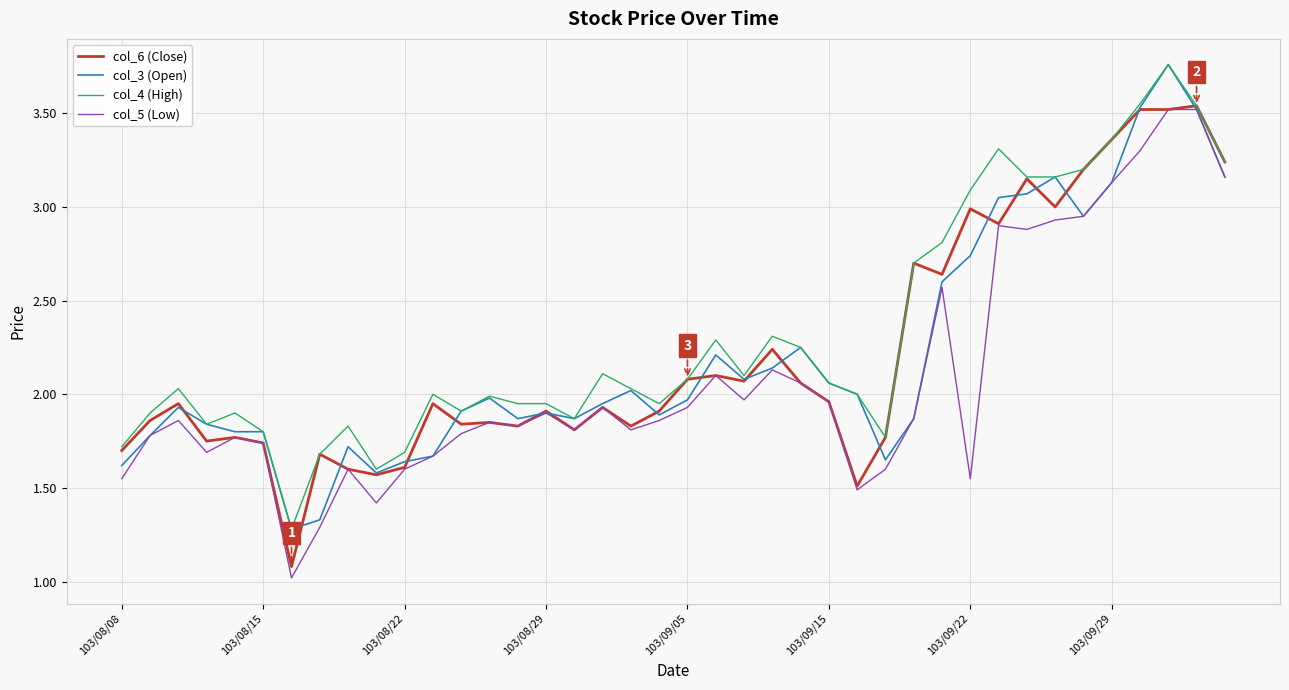

What is the minimum value for col_6 (Close)?

1.1